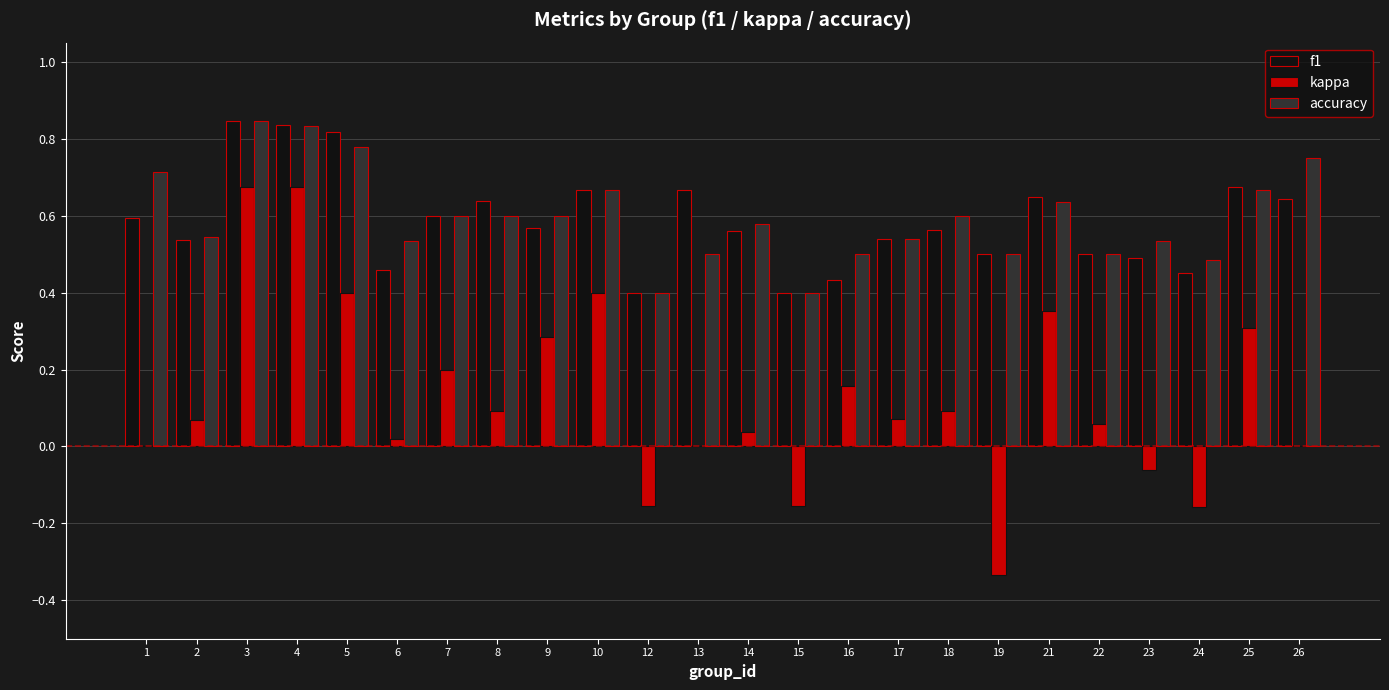

Is it true that kappa equals 0.2 at 7?

True